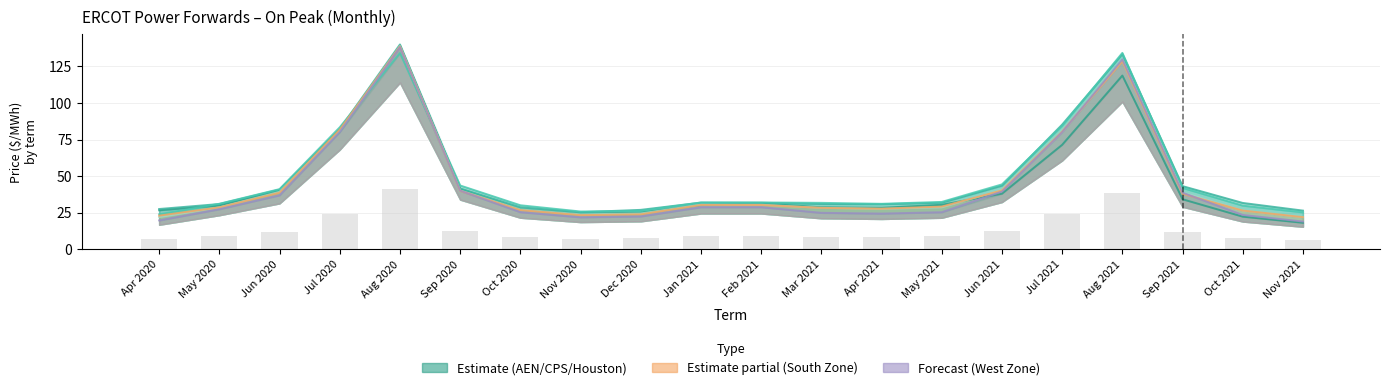

What is the greatest value displayed?

140.0